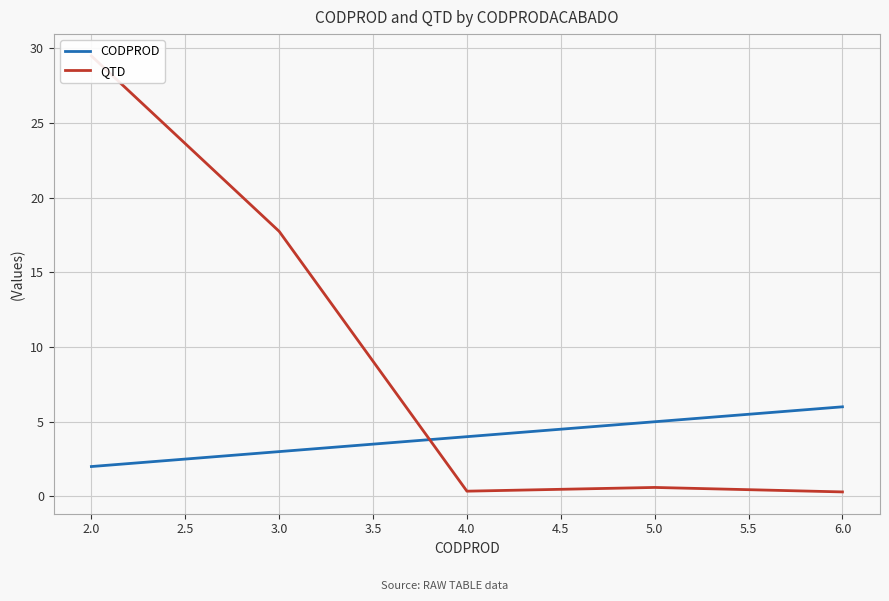

Is it true that CODPROD equals 3.4 at 2.0?

False